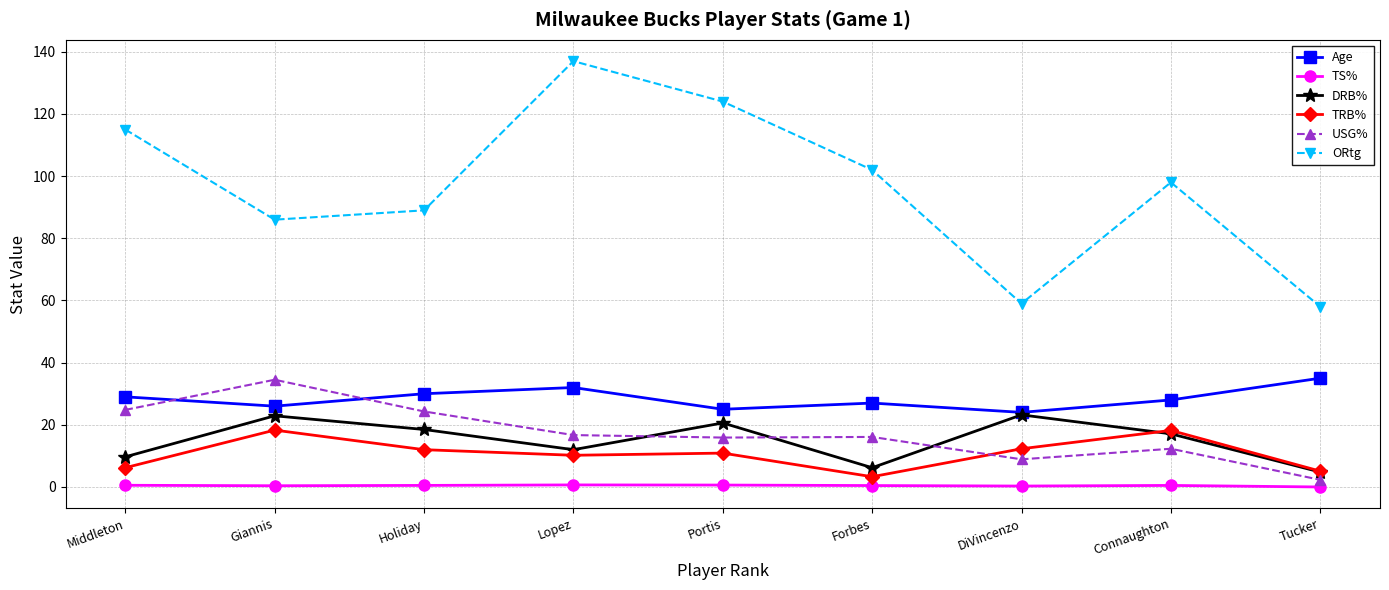

Is the value of Age at Holiday greater than the value of DRB% at Connaughton?

Yes